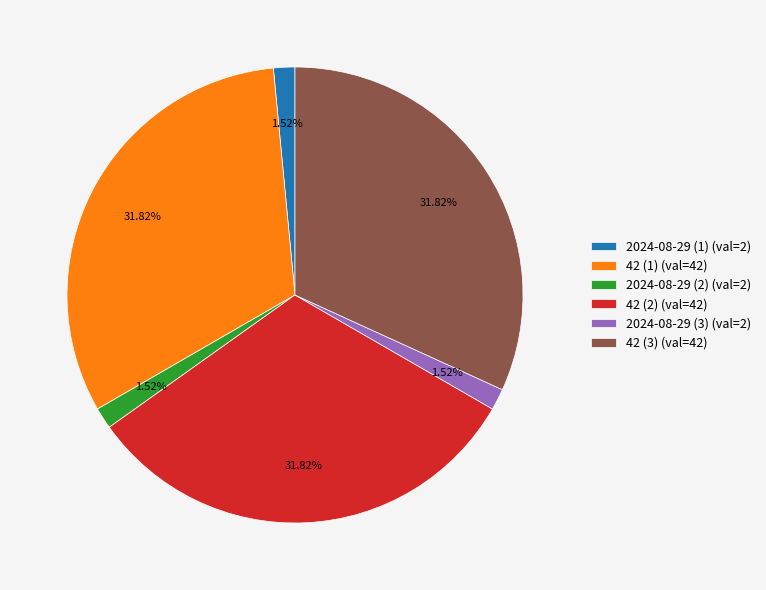

Count the number of slices in the pie.

6